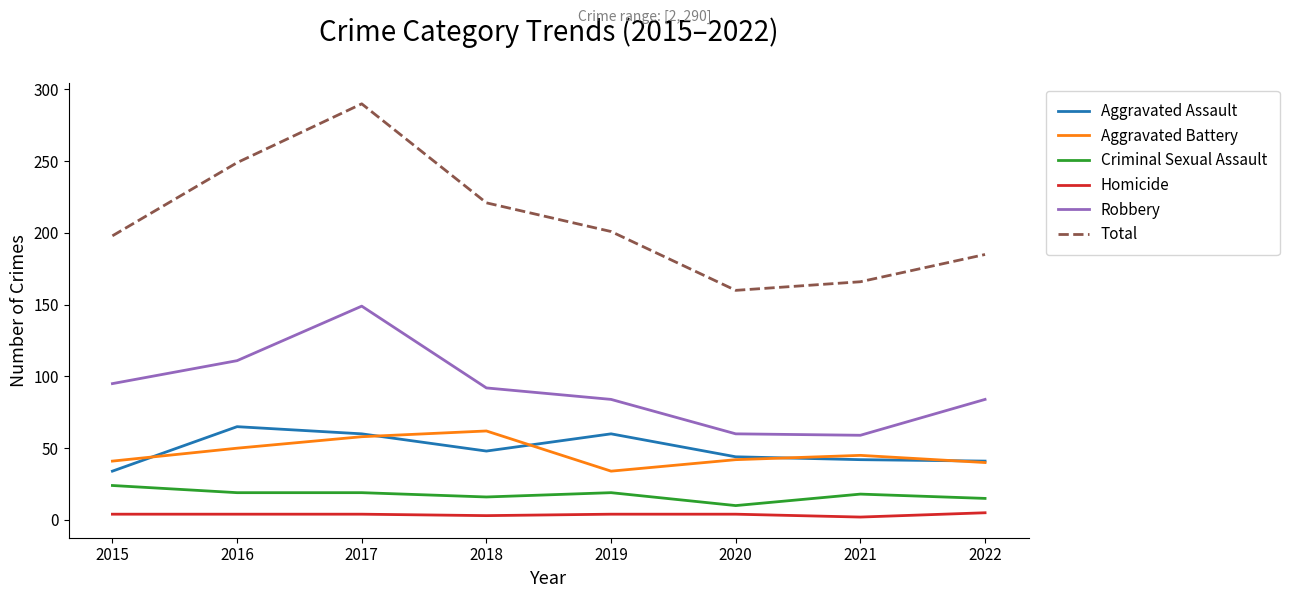

Which series has the largest total across all categories?

Total